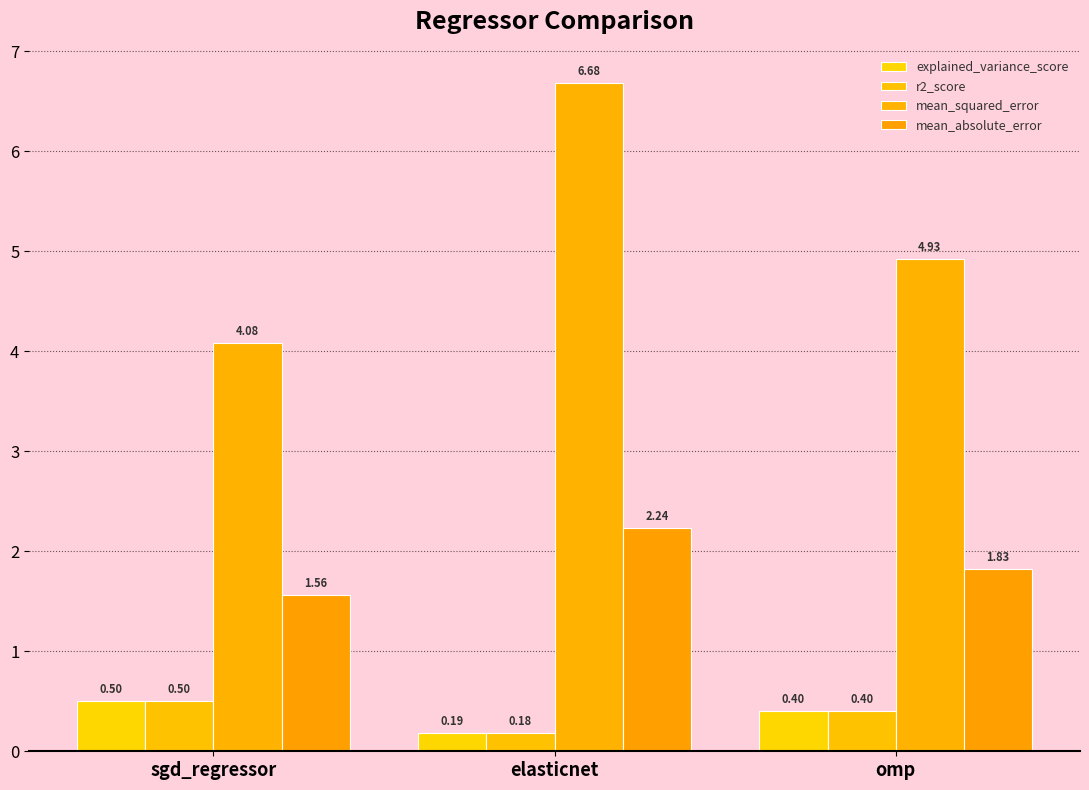

What is the label of the 2nd bar from the left?

elasticnet